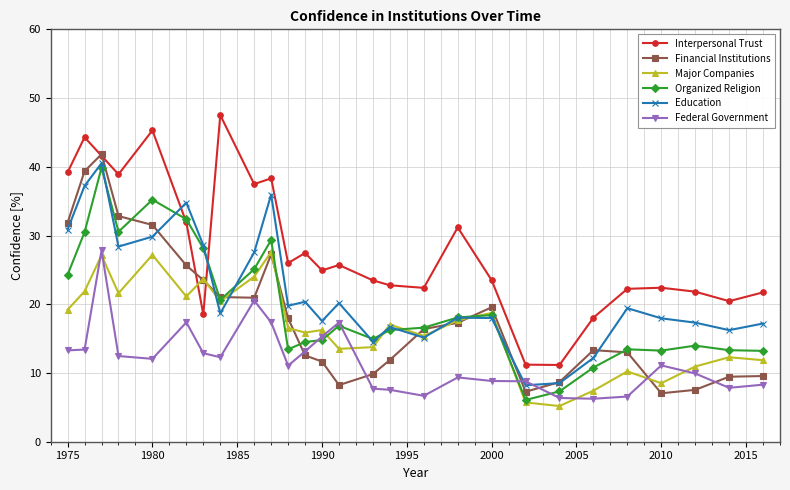

What is the maximum value for Organized Religion?

39.9